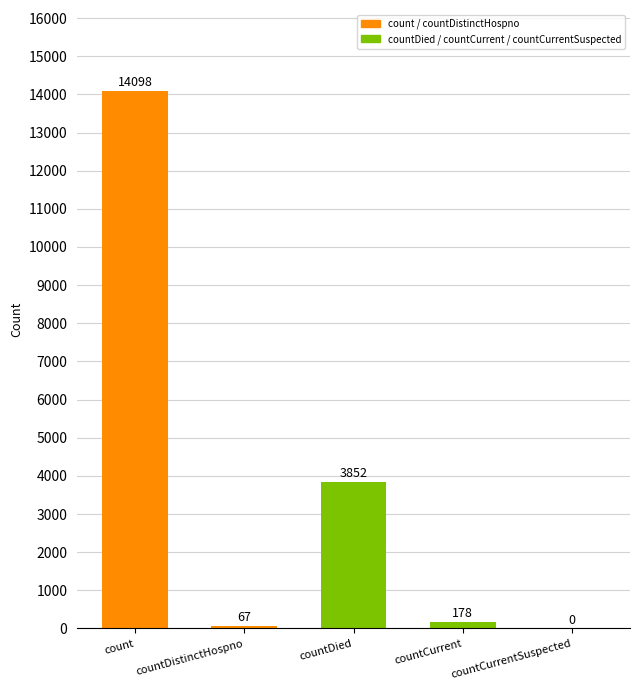

Are the bars horizontal?

No